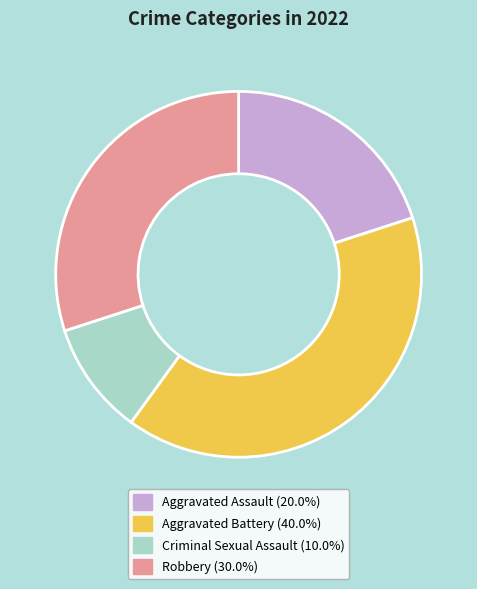

Is Aggravated Assault the majority of the pie?

No